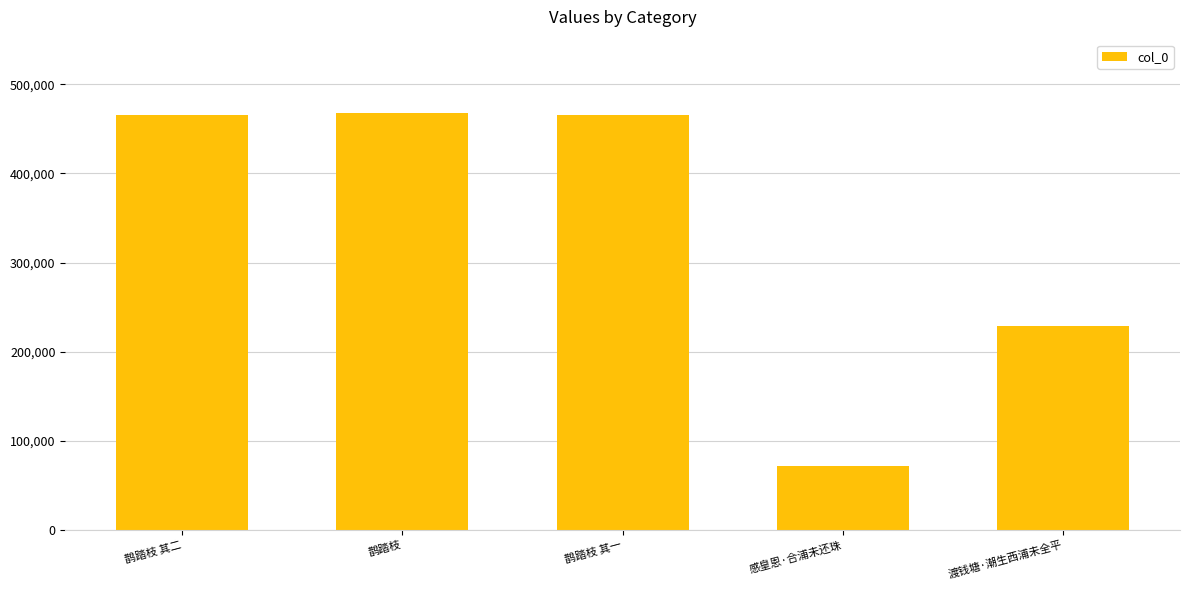

What position from the right is 鹊踏枝?

4